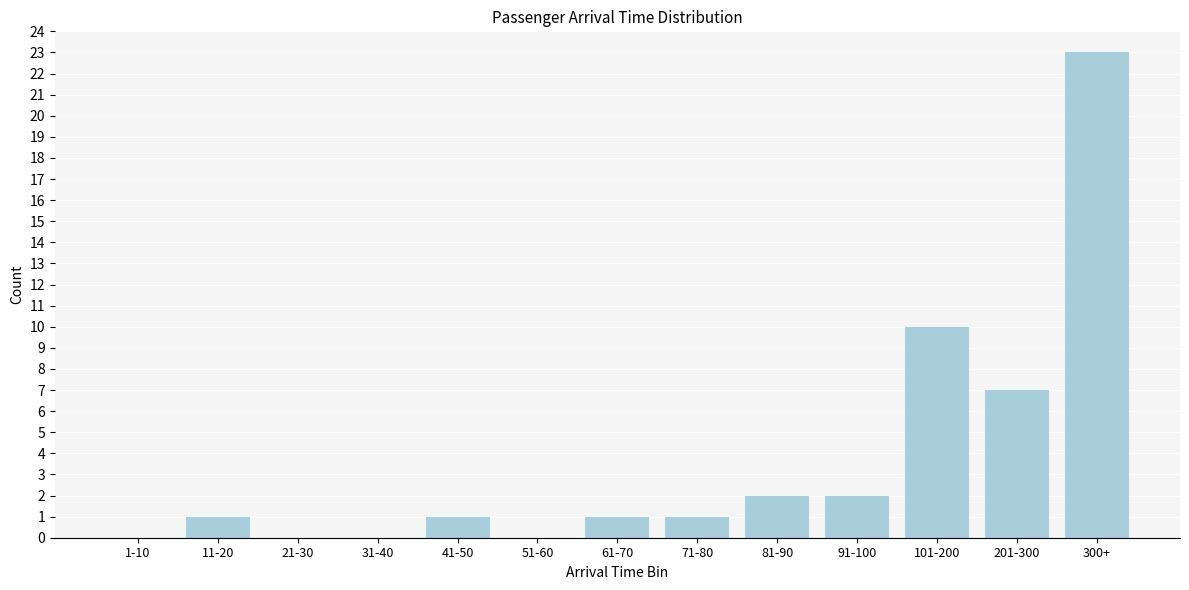

Reading left to right, transcribe all the data shown in this chart.

1-10=0	11-20=1	21-30=0	31-40=0	41-50=1	51-60=0	61-70=1	71-80=1	81-90=2	91-100=2	101-200=10	201-300=7	300+=23